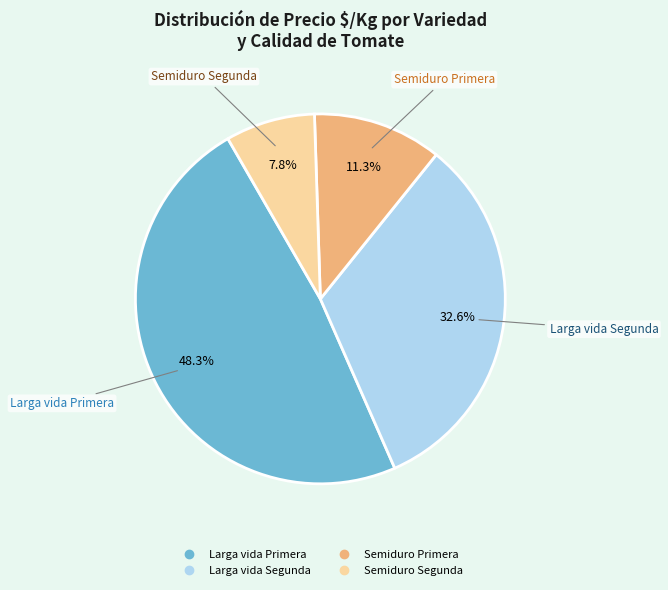

Is there a majority slice in this chart?

No